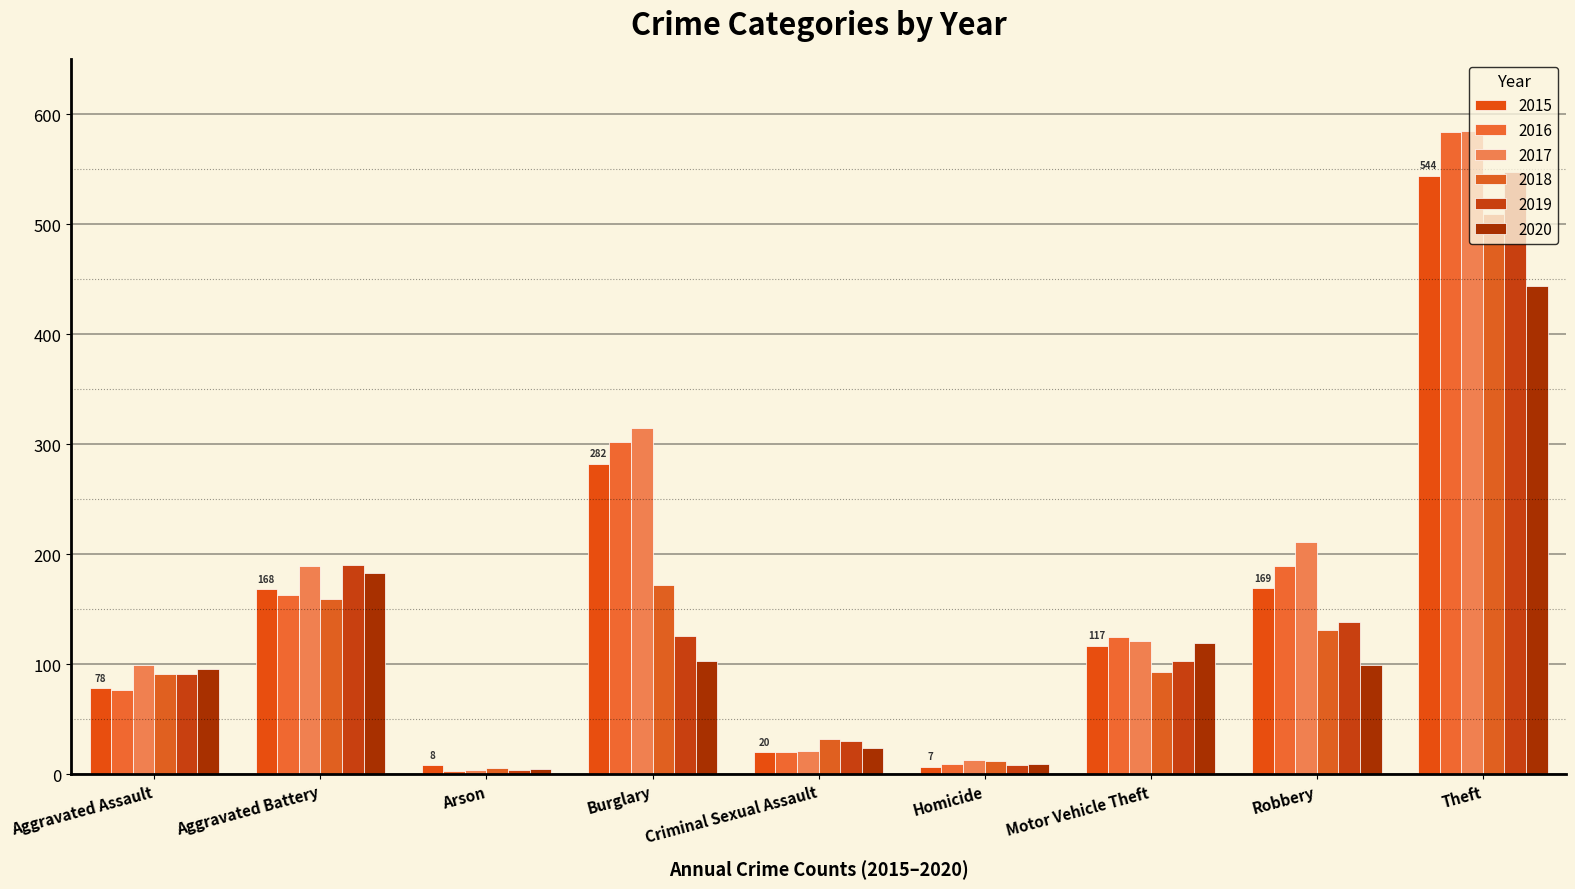

What is the total value across all series at Aggravated Assault?

532